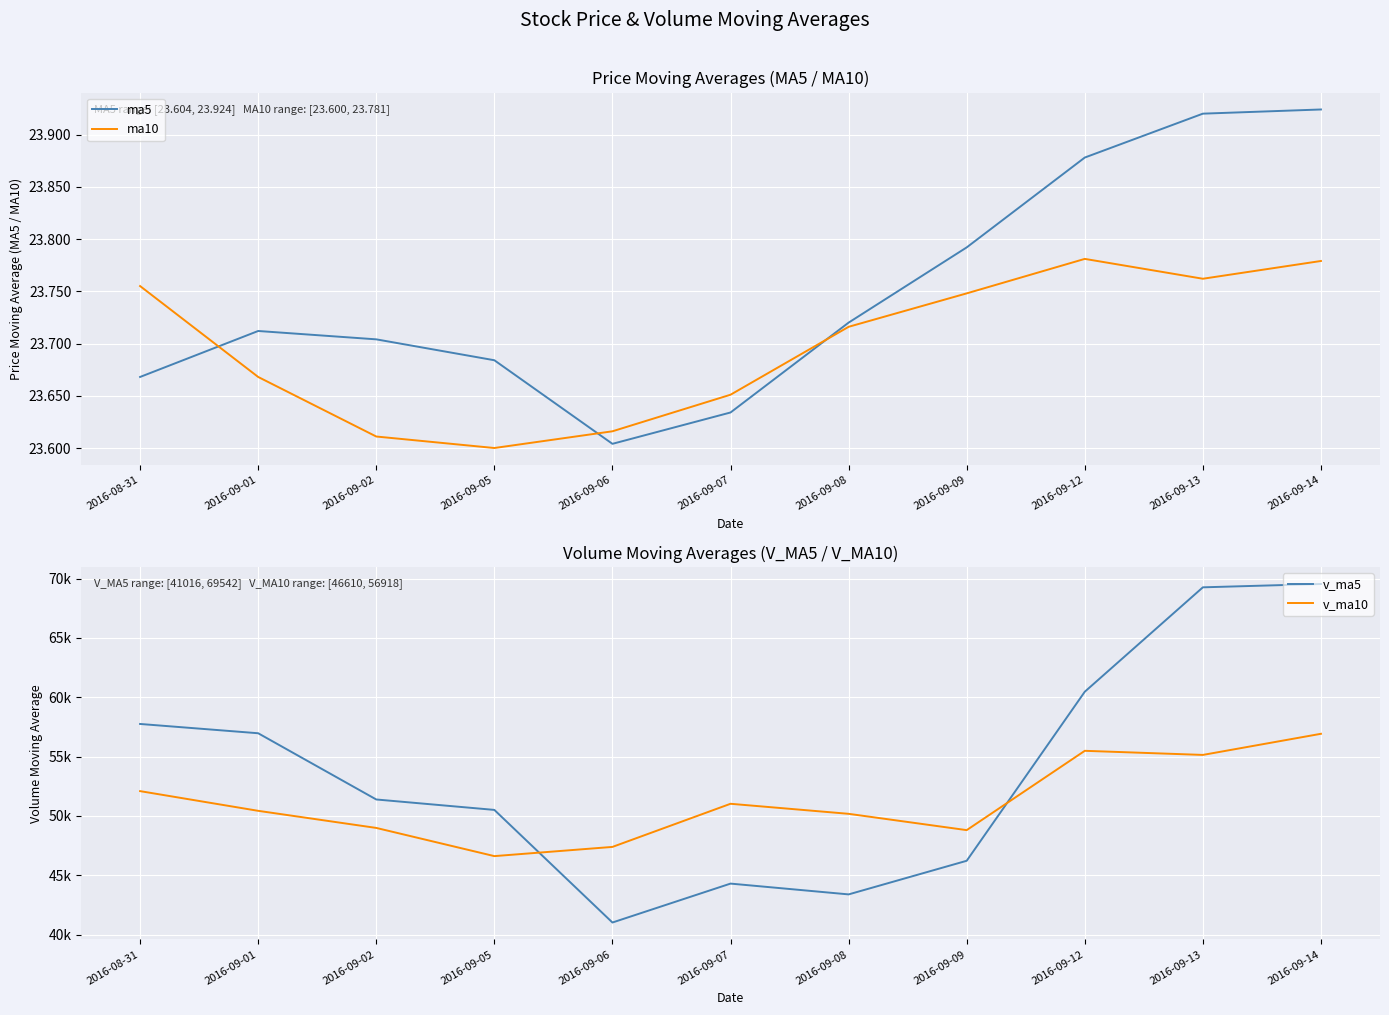

What value does the v_ma10 series have at 2016-09-06?

47385.8